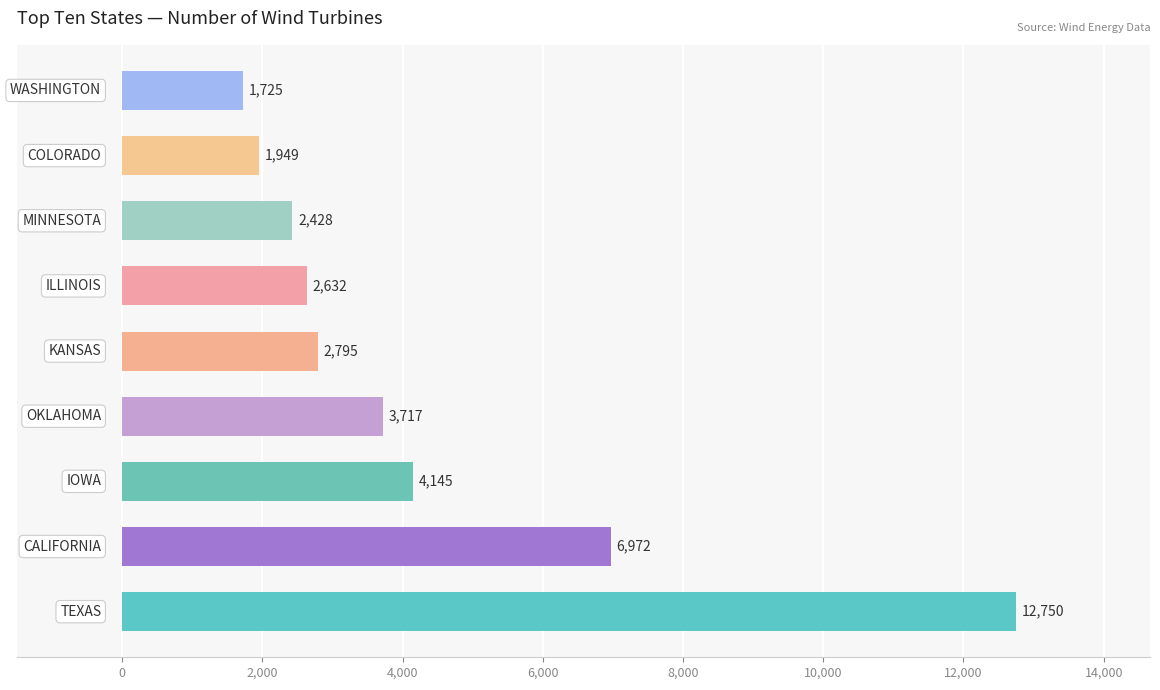

Are the bars horizontal?

Yes